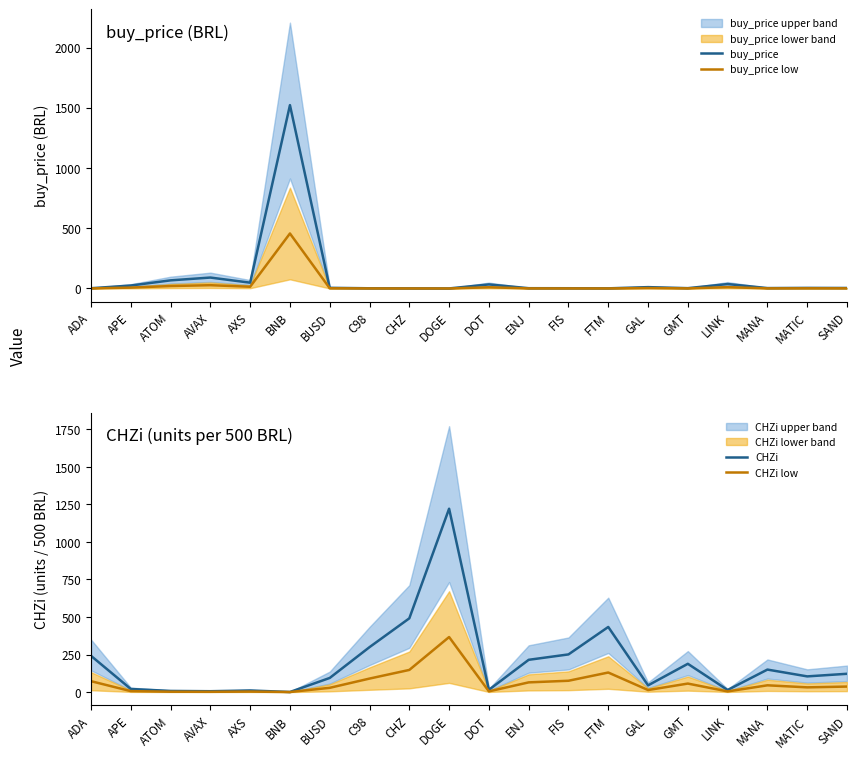

Reading right to left, transcribe all the data shown in this chart.

buy_price: SAND=4.1	MATIC=4.8	MANA=3.3	LINK=36.8	GMT=2.7	GAL=11.2	FTM=1.2	FIS=2.0	ENJ=2.3	DOT=33.7	DOGE=0.4	CHZ=1.0	C98=1.7	BUSD=5.3	BNB=1522.0	AXS=48.2	AVAX=90.7	ATOM=67.5	APE=24.5	ADA=2.1
buy_price low: SAND=1.2	MATIC=1.4	MANA=1.0	LINK=11.0	GMT=0.8	GAL=3.4	FTM=0.3	FIS=0.6	ENJ=0.7	DOT=10.1	DOGE=0.1	CHZ=0.3	C98=0.5	BUSD=1.6	BNB=456.6	AXS=14.5	AVAX=27.2	ATOM=20.3	APE=7.4	ADA=0.6
CHZi: SAND=121.7	MATIC=104.3	MANA=149.7	LINK=13.6	GMT=188.2	GAL=44.5	FTM=433.6	FIS=250.8	ENJ=214.8	DOT=14.8	DOGE=1221.6	CHZ=491.2	C98=299.2	BUSD=93.9	BNB=0.3	AXS=10.4	AVAX=5.5	ATOM=7.4	APE=20.4	ADA=241.3
CHZi low: SAND=36.5	MATIC=31.3	MANA=44.9	LINK=4.1	GMT=56.5	GAL=13.3	FTM=130.1	FIS=75.2	ENJ=64.4	DOT=4.4	DOGE=366.5	CHZ=147.3	C98=89.8	BUSD=28.2	BNB=0.1	AXS=3.1	AVAX=1.7	ATOM=2.2	APE=6.1	ADA=72.4